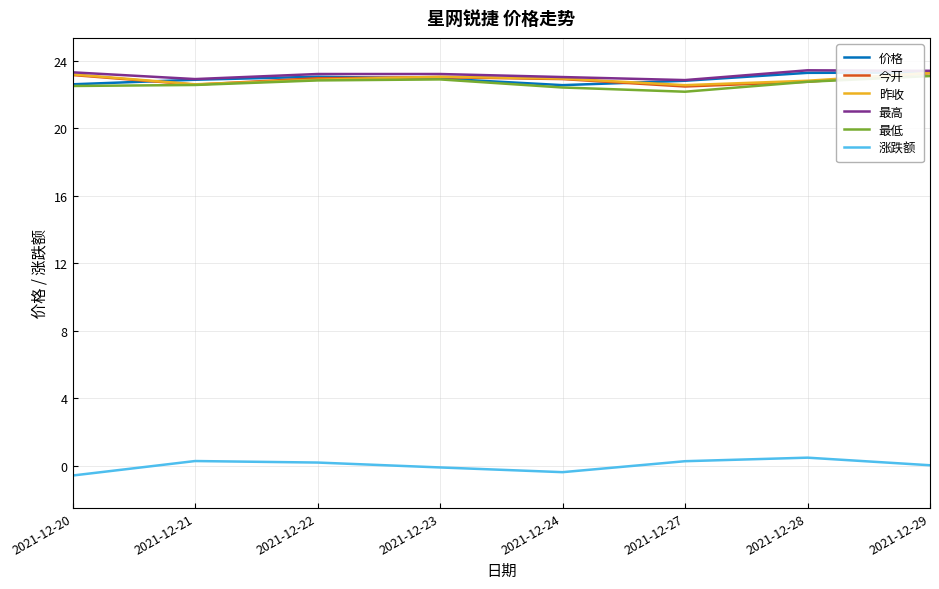

Where does the 涨跌额 series first go above 0?

2021-12-21